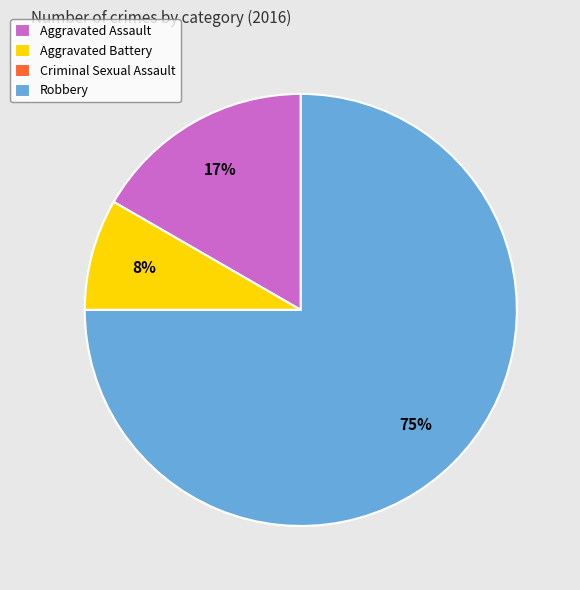

To the nearest percent, what is the combined percentage of Aggravated Battery and Robbery?

83%